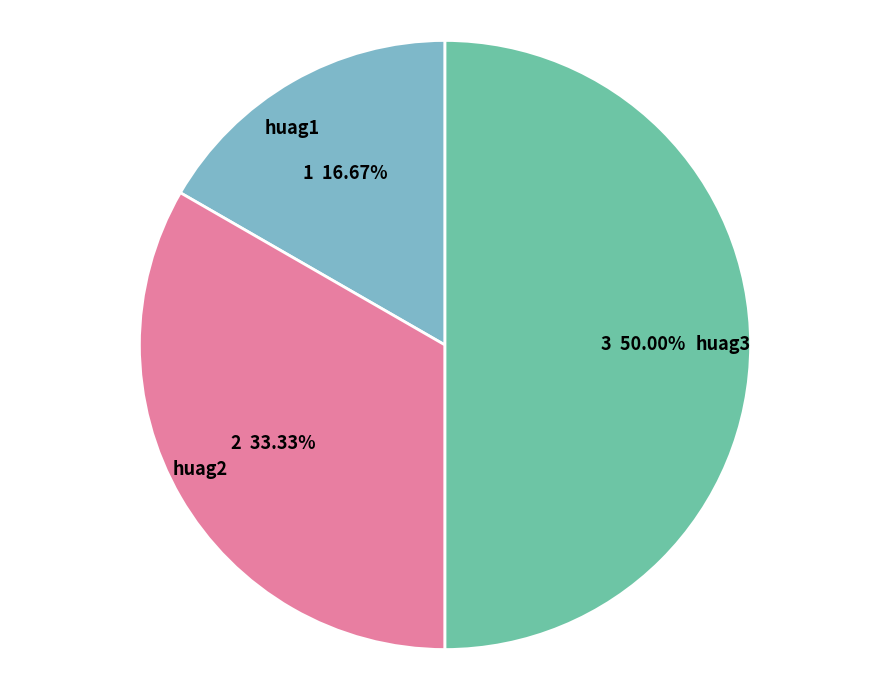

What is the smallest slice in the pie chart?

huag1